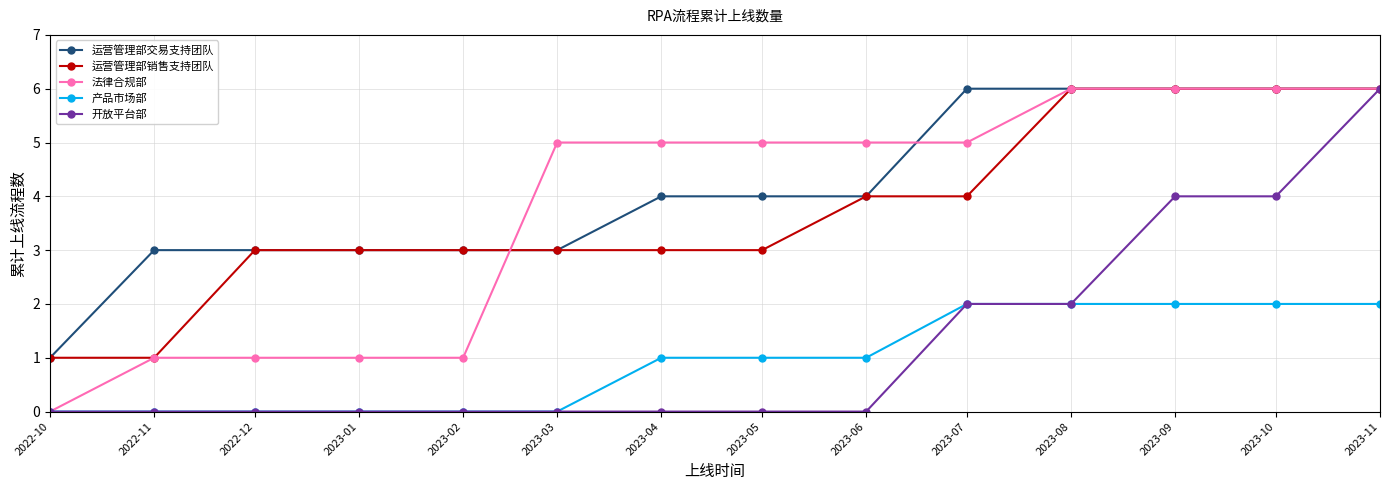

What is the difference between the highest and lowest values at 2023-01?

3